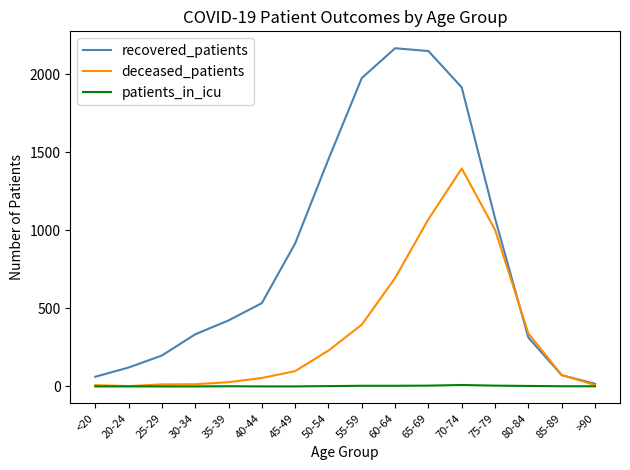

List the series in order of their overall mean, highest first.

recovered_patients, deceased_patients, patients_in_icu